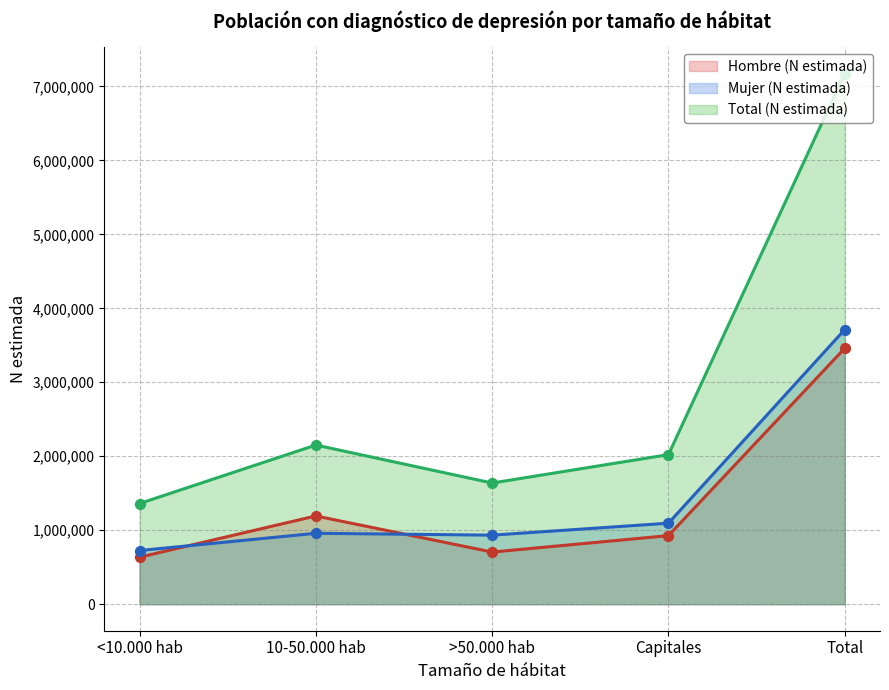

At which category is the sum across all series the highest?

Total